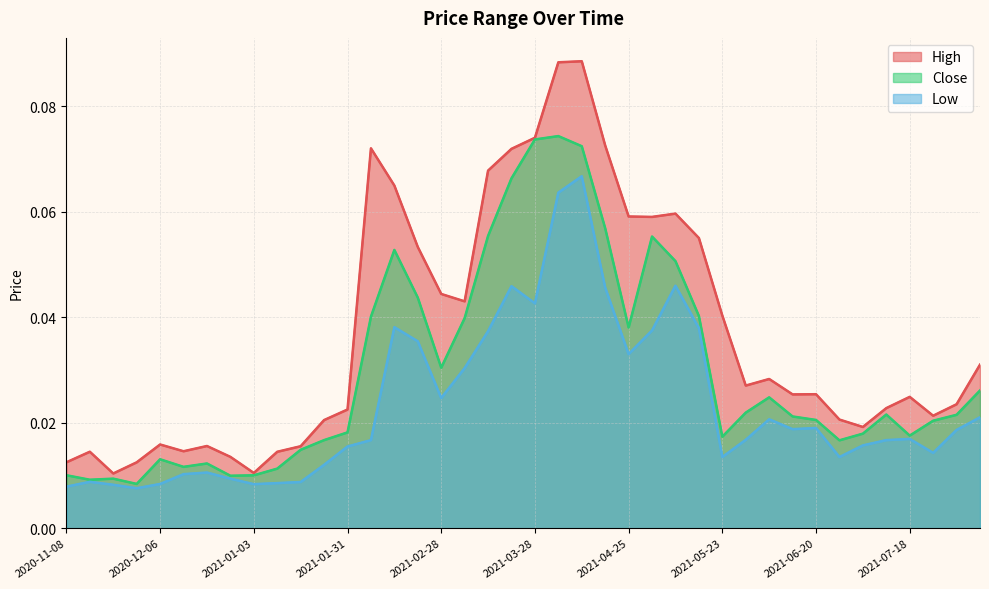

Which category has the lowest value in the High series?

2021-01-03